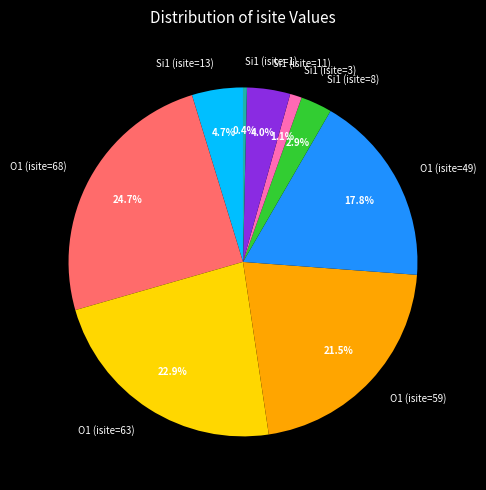

To the nearest percent, what is the difference between the largest and smallest slice percentages?

24%